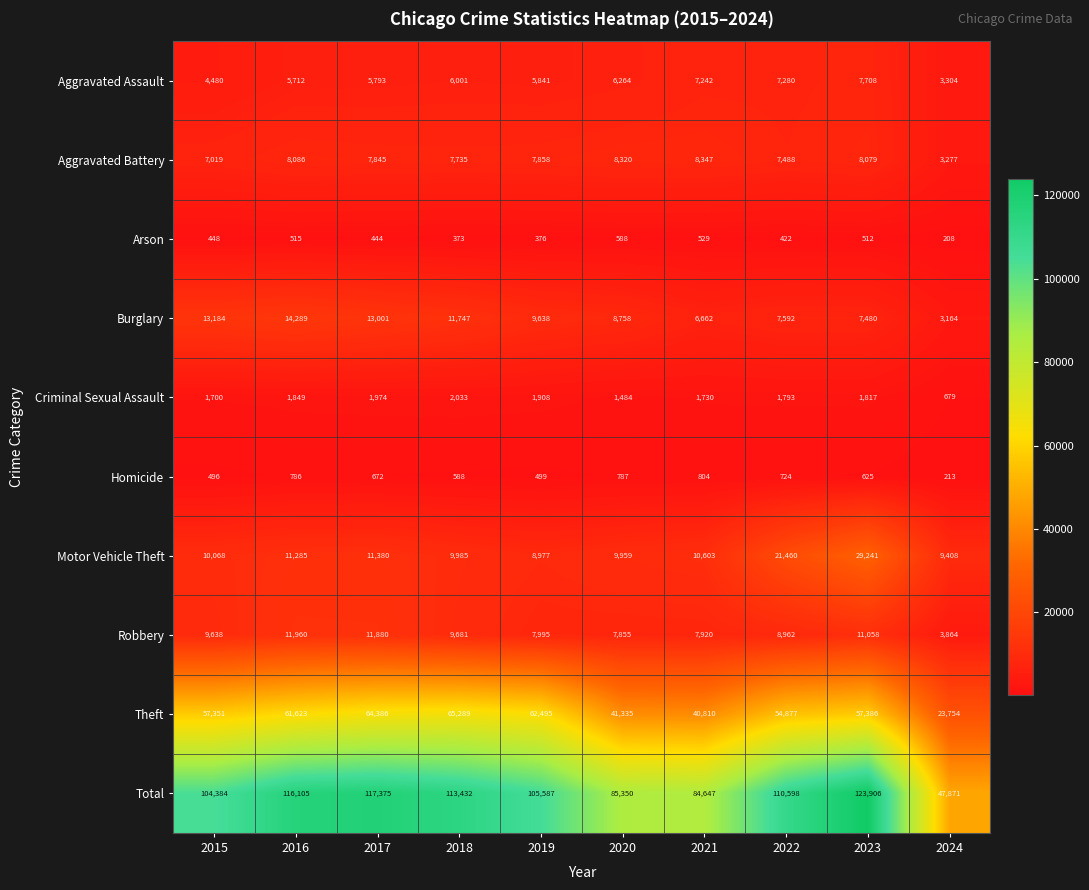

What is the total value across all series at 2021?

169294